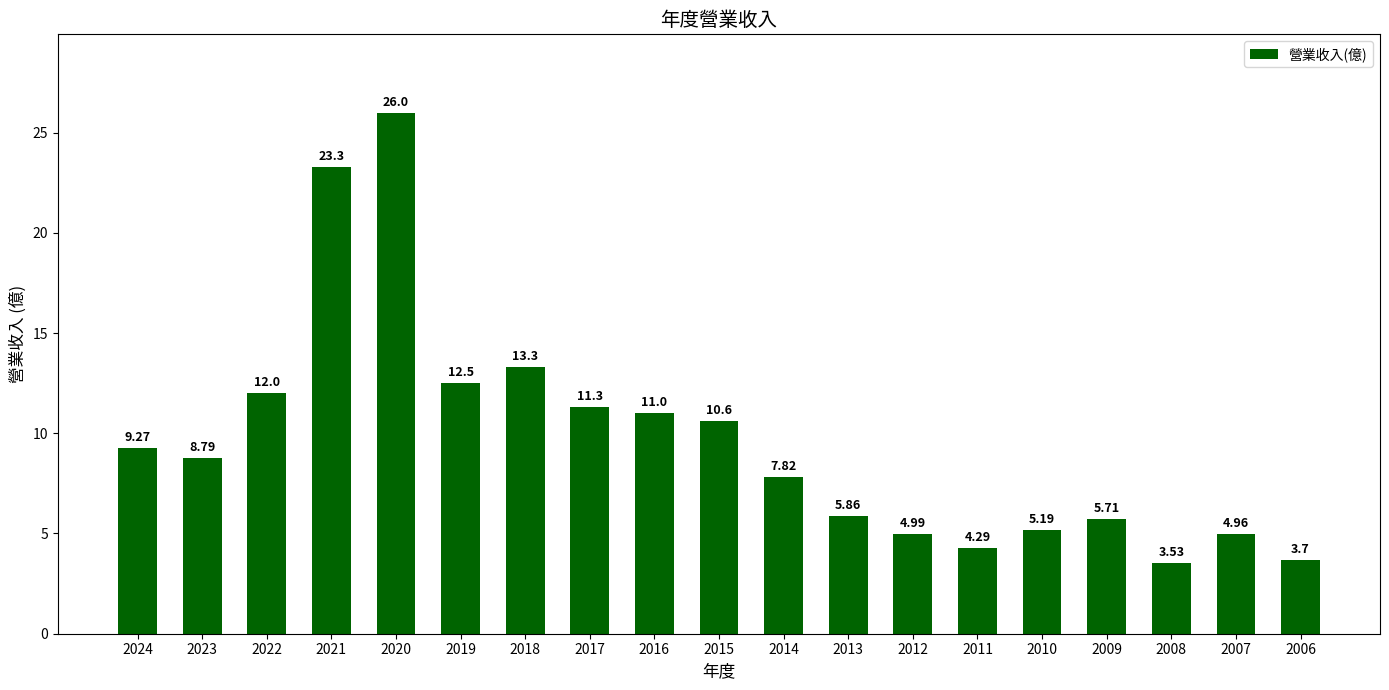

What is the ratio of the value at 2021 to the value at 2007?

4.7